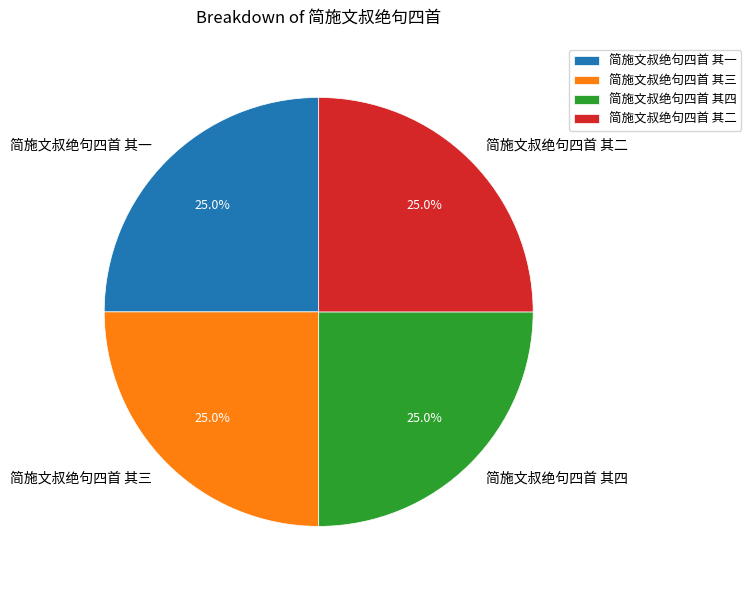

Is there any slice that represents more than half of the pie?

No